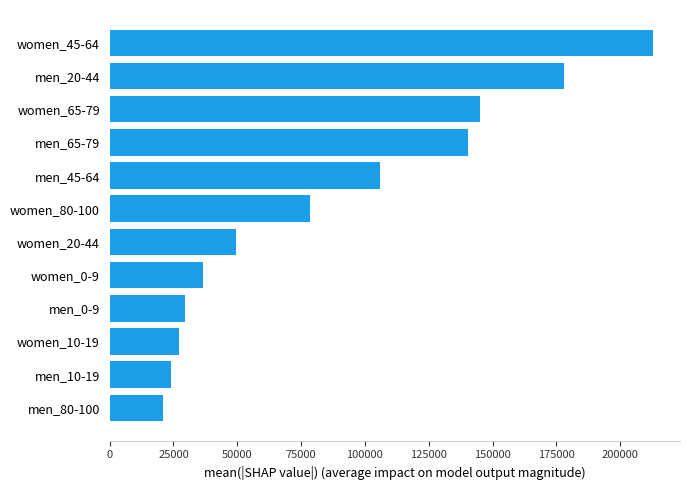

List the labels in order of value, largest first.

women_45-64, men_20-44, women_65-79, men_65-79, men_45-64, women_80-100, women_20-44, women_0-9, men_0-9, women_10-19, men_10-19, men_80-100